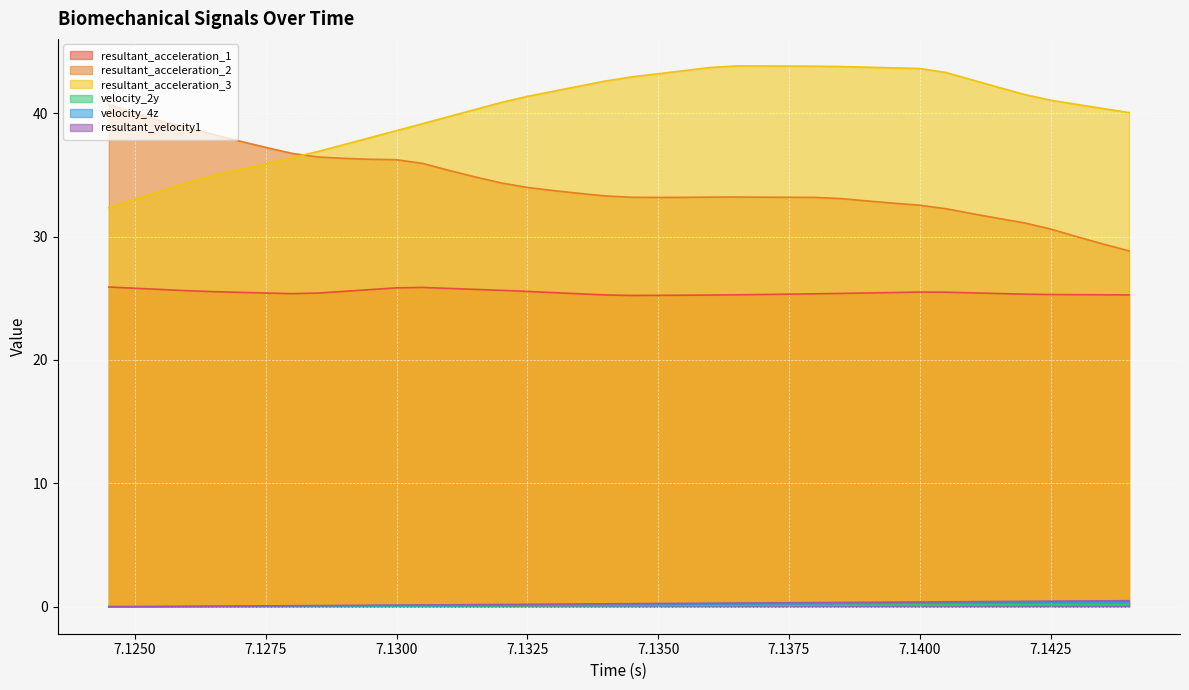

What is the difference between the resultant_acceleration_3 values at 7.1345 and 7.138?

0.9